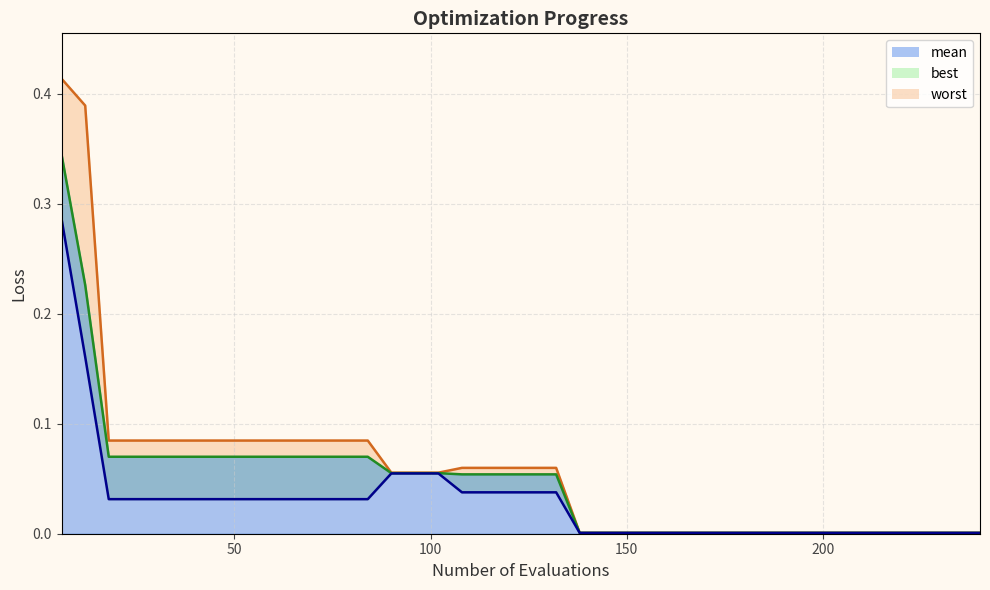

How many data points does each series have?

40